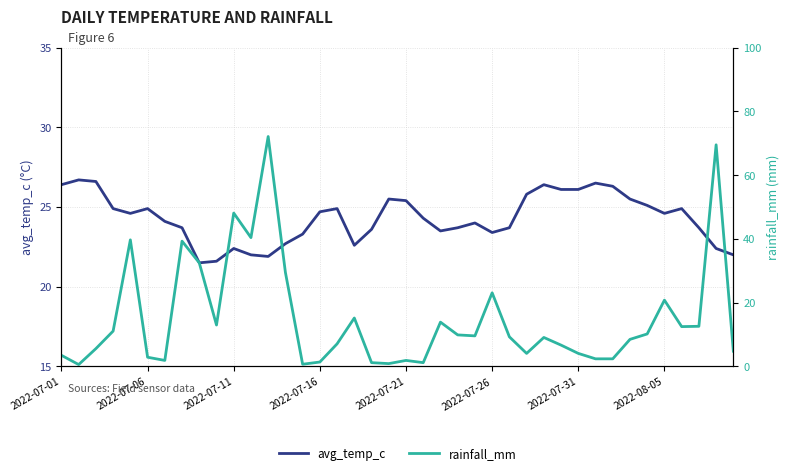

Which series has the widest spread of values?

rainfall_mm